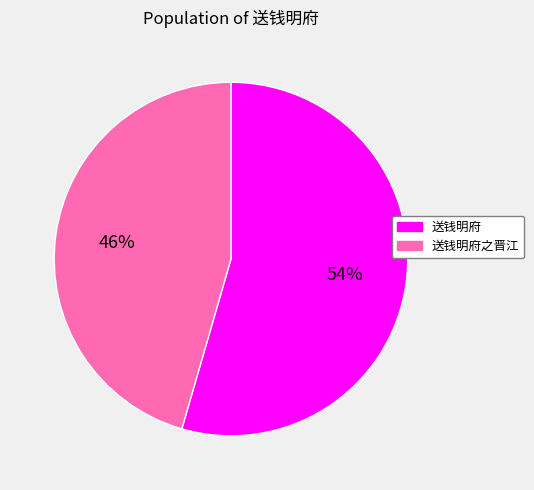

Combined, do 送钱明府之晋江 and 送钱明府 account for over 50%?

Yes